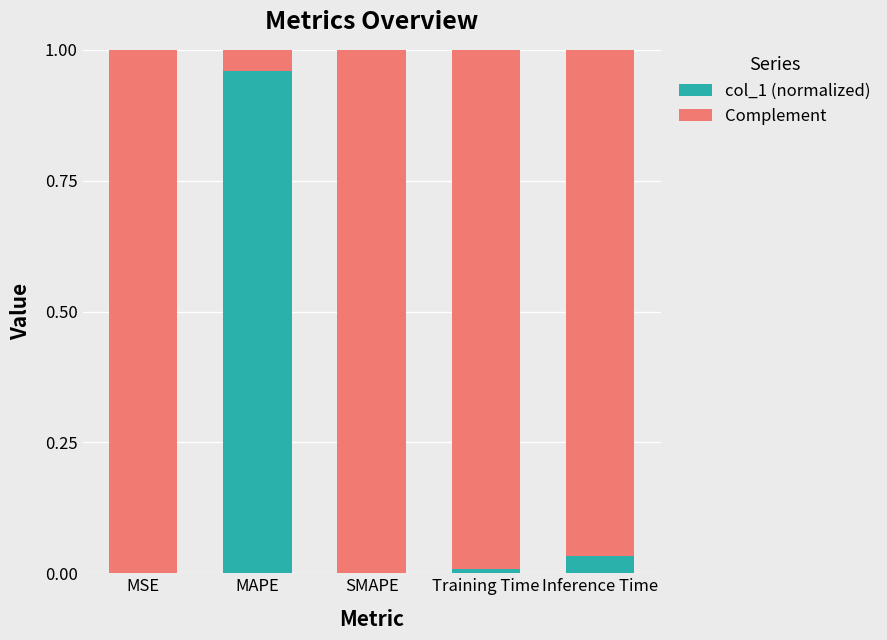

The value of col_1 (normalized) at MAPE is 1.0. True or false?

True